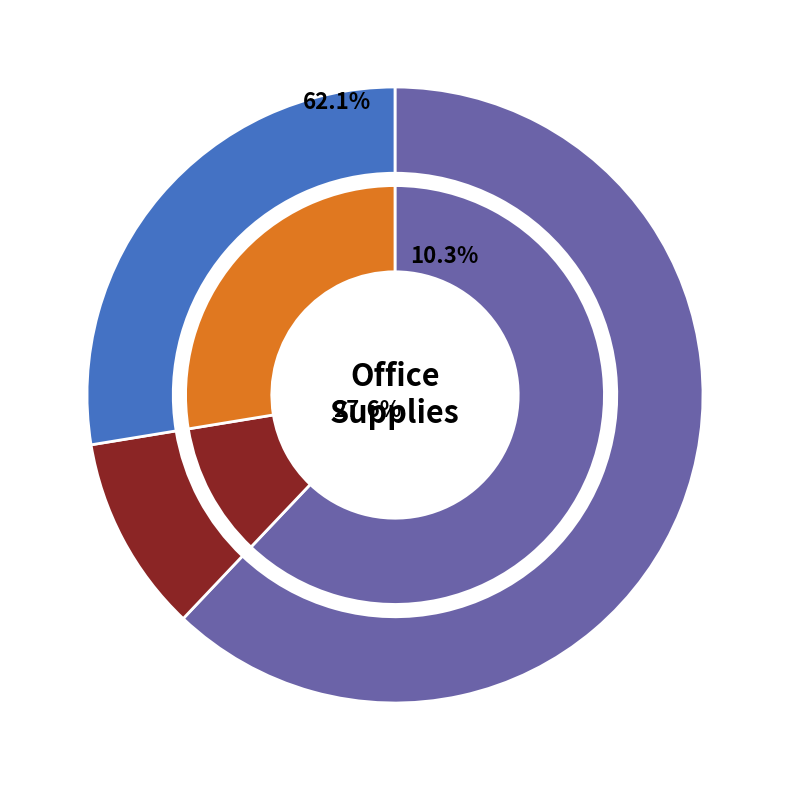

Combined, what portion of the pie is 1 and january?

72.4%